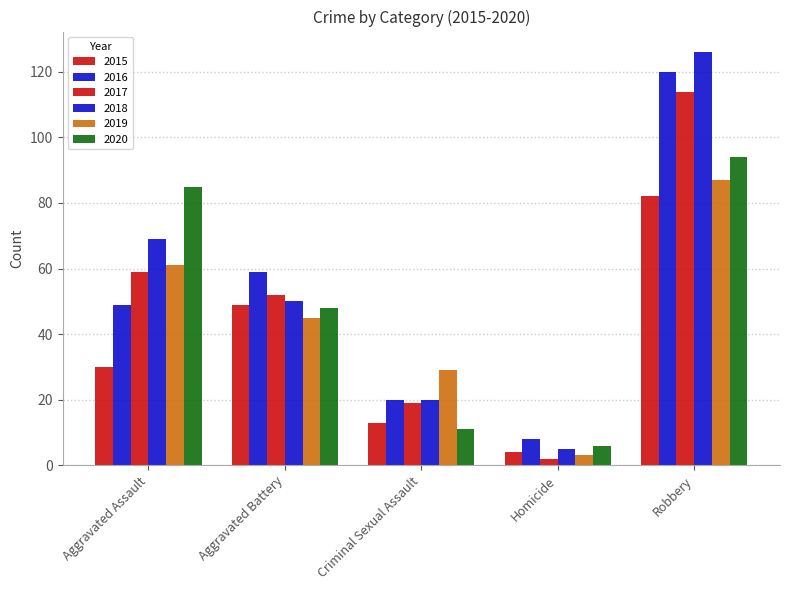

What value does the 2018 series have at Robbery, to the nearest 5?

125